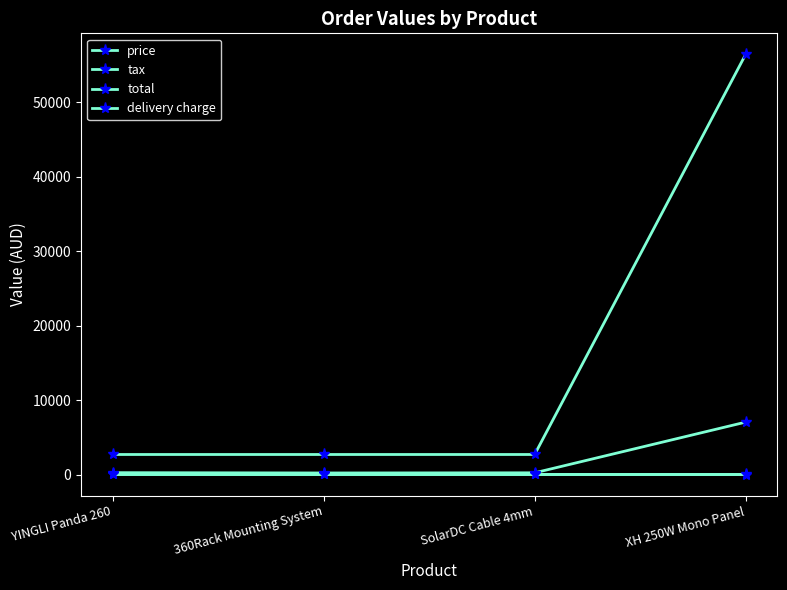

Reading left to right, what are all the values shown in this chart?

price: 257.4	214.5	236.5	7045.5
tax: 17.0	17.0	17.0	7.0
total: 2697.2	2697.2	2697.2	56441.0
delivery charge: 77.0	77.0	77.0	77.0